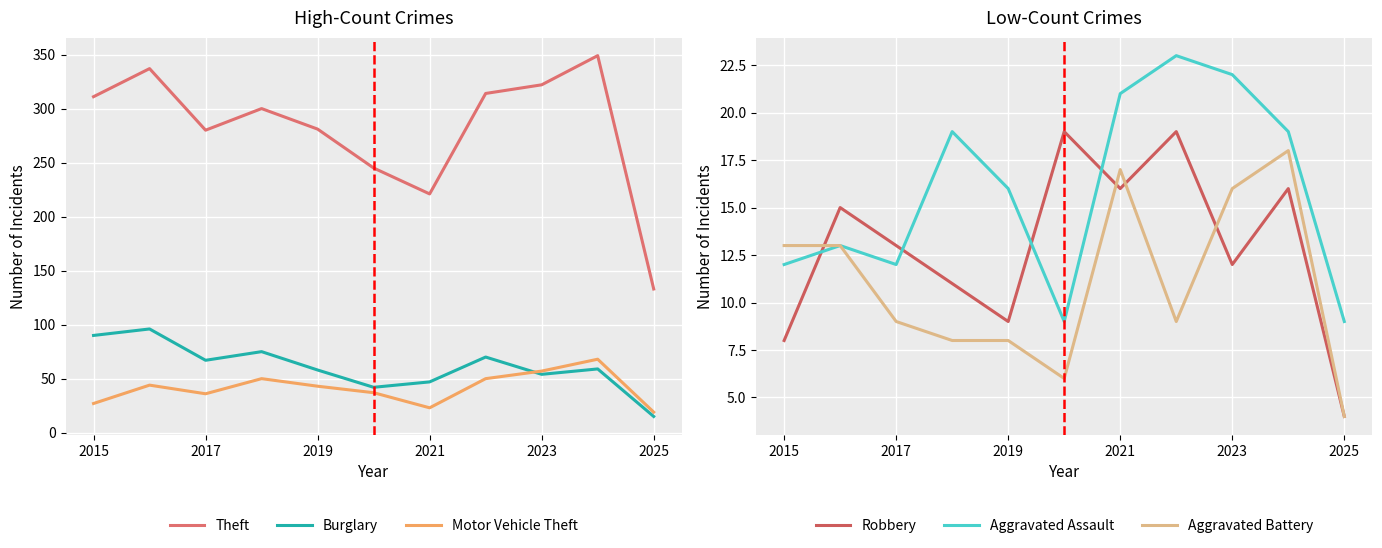

The Motor Vehicle Theft series shows 19 at 2025. True or false?

True